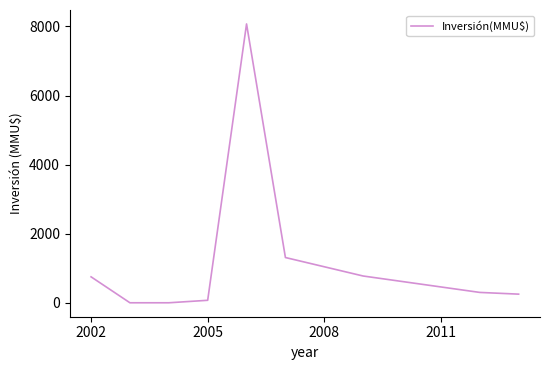

What is the greatest value displayed?

8072